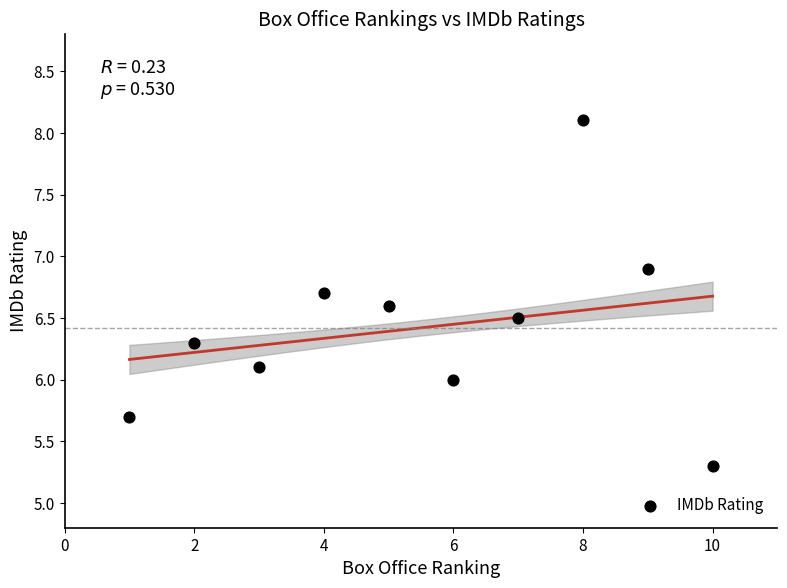

What is the range of Y values (max minus min)?

2.8